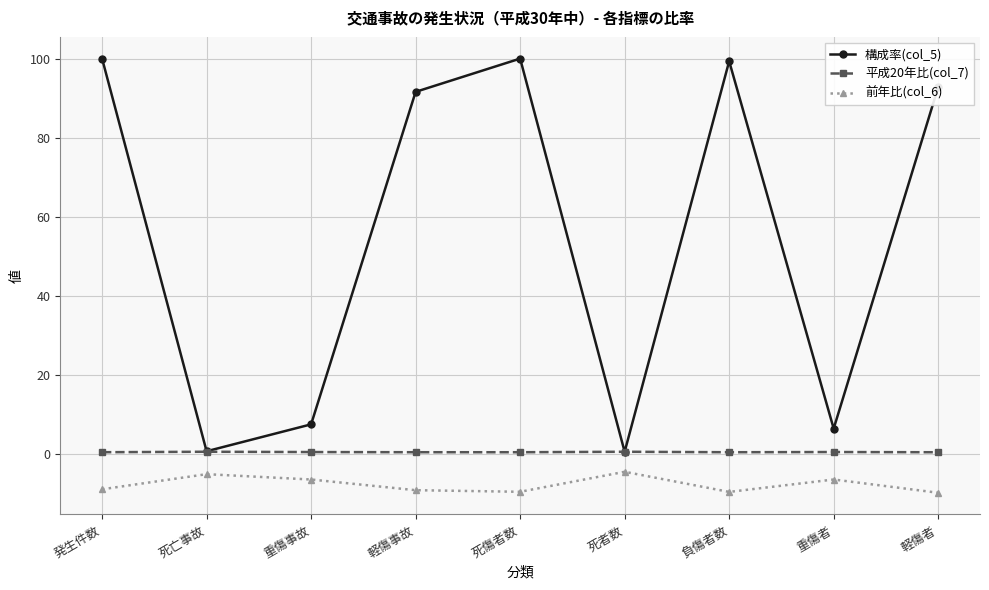

Is the value of 構成率(col_5) at 死者数 greater than the value of 前年比(col_6) at 軽傷事故?

Yes